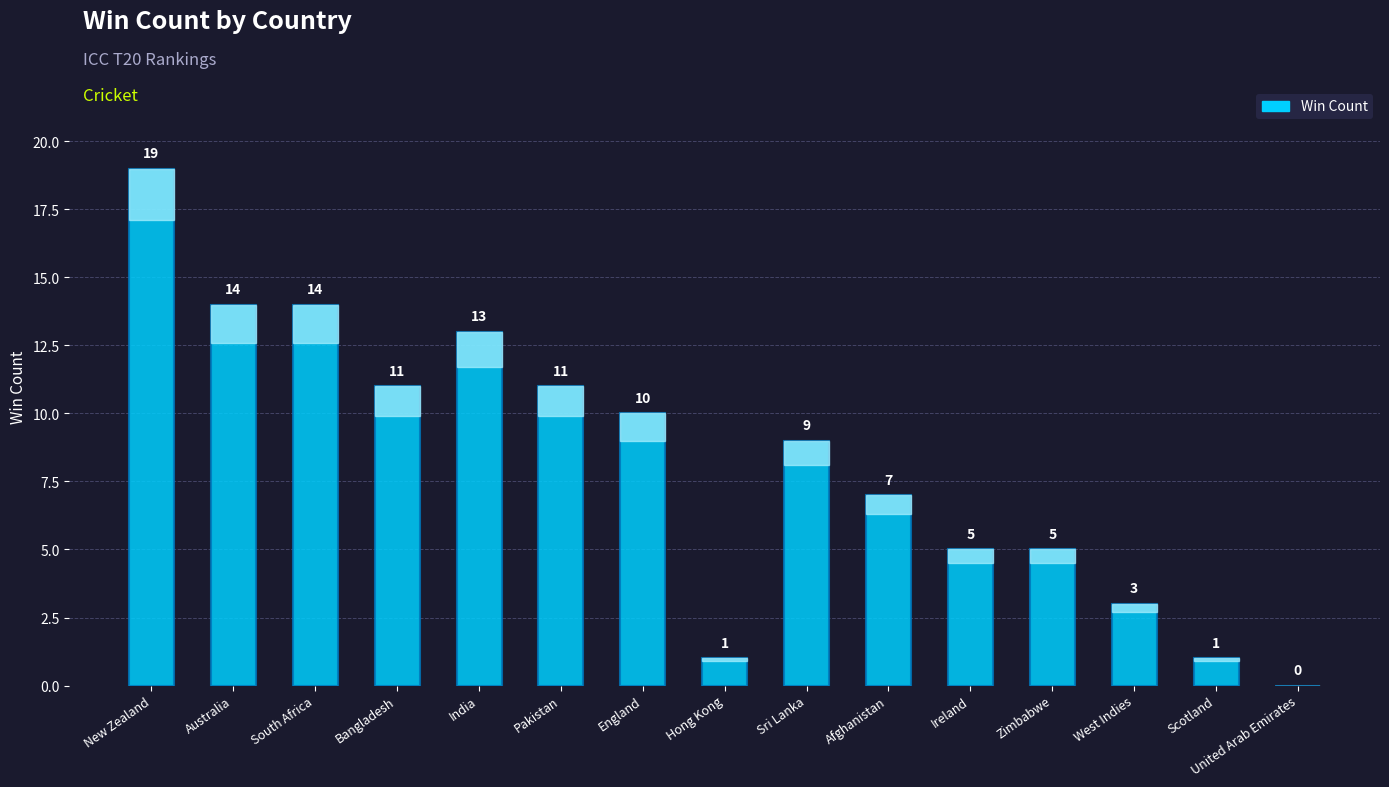

Which label corresponds to the largest value in the chart?

New Zealand